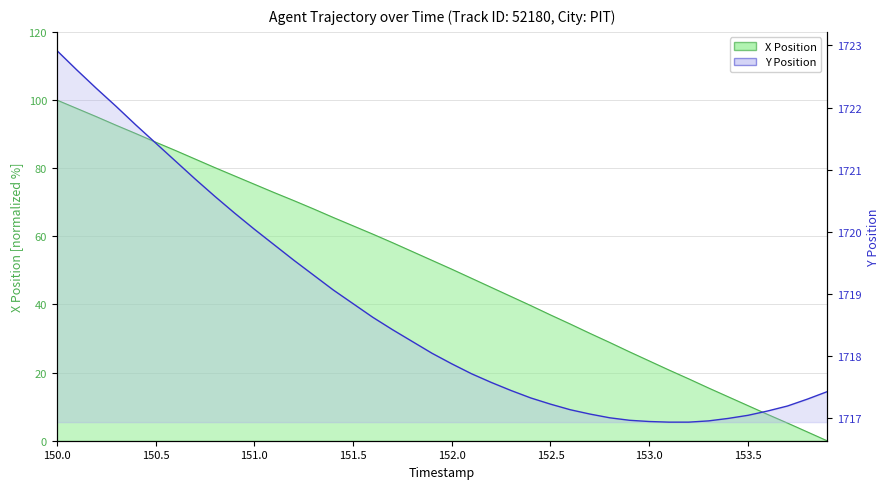

True or false: X Position has more than 1 points higher than both neighbors.

False